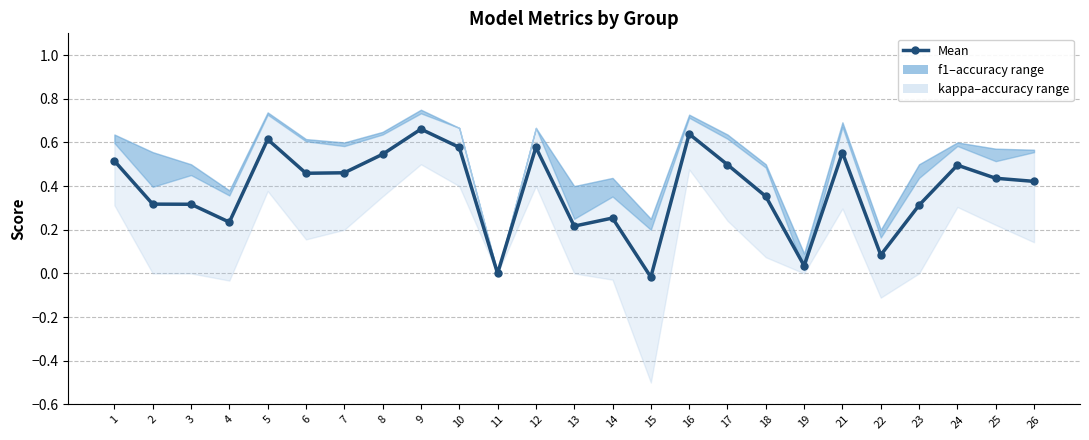

What is the value of the 5th point from the left?

0.6